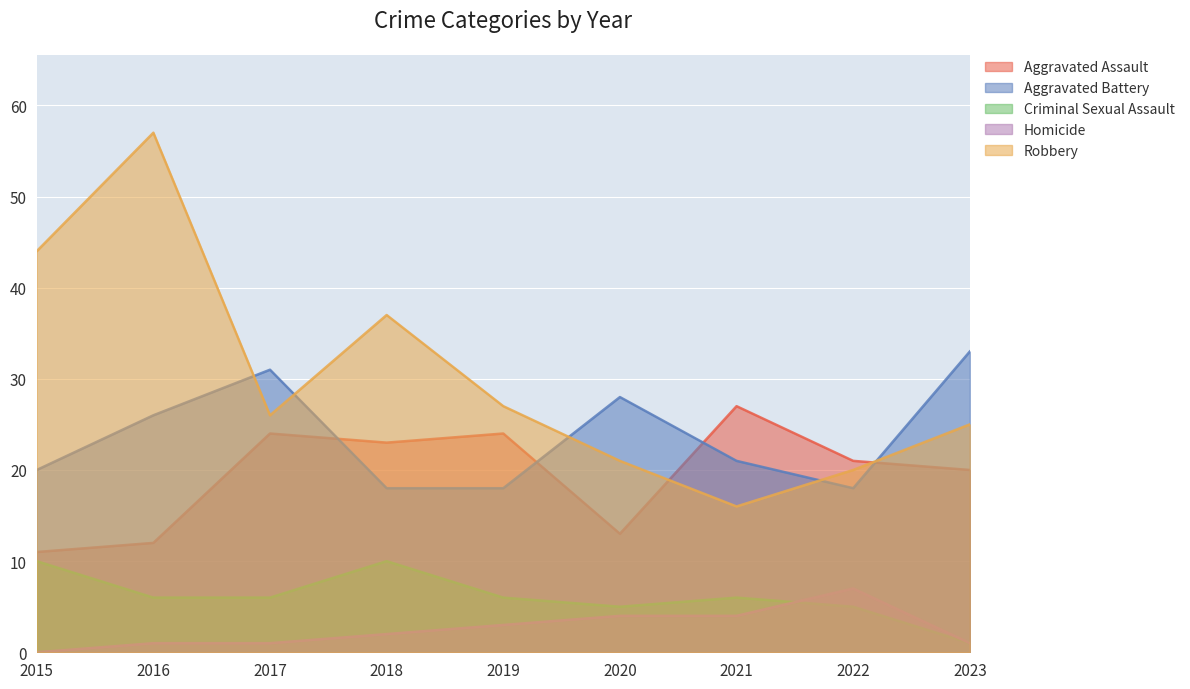

What is the spread (max minus min) of values at 2019?

24